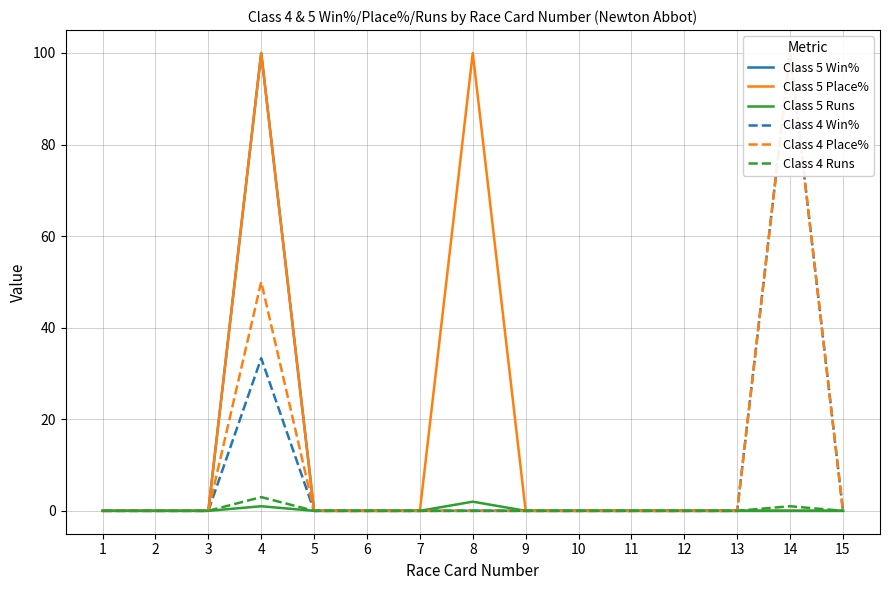

In Class 4 Win%, how many points are higher than both neighbors (excluding endpoints)?

2